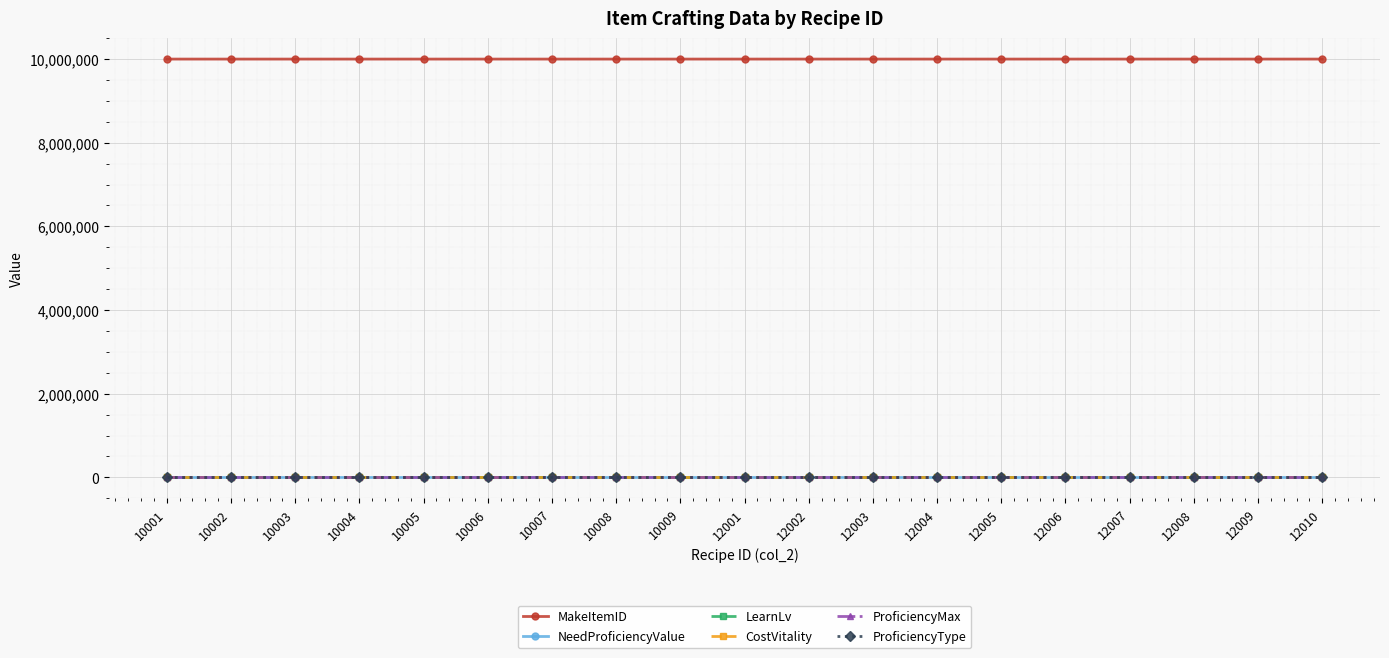

What is the value of the ProficiencyMax point at the 1st from the left?

1